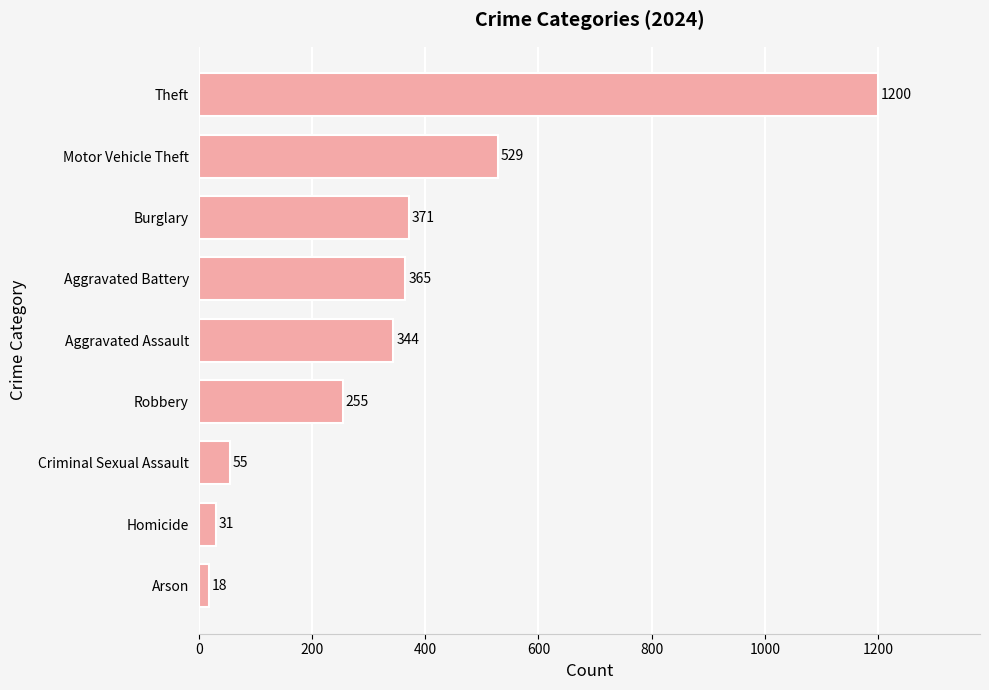

What is the difference between the values at Motor Vehicle Theft and Aggravated Battery?

164